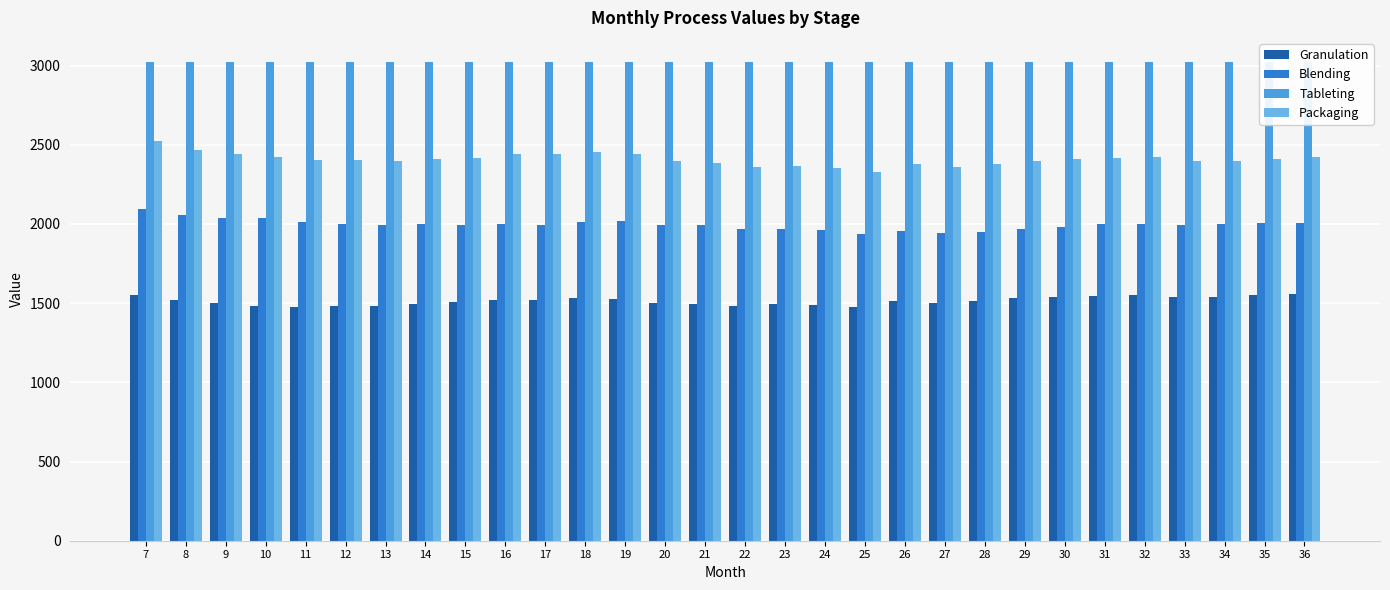

What is the difference between the maximum and minimum values in the Packaging series?

191